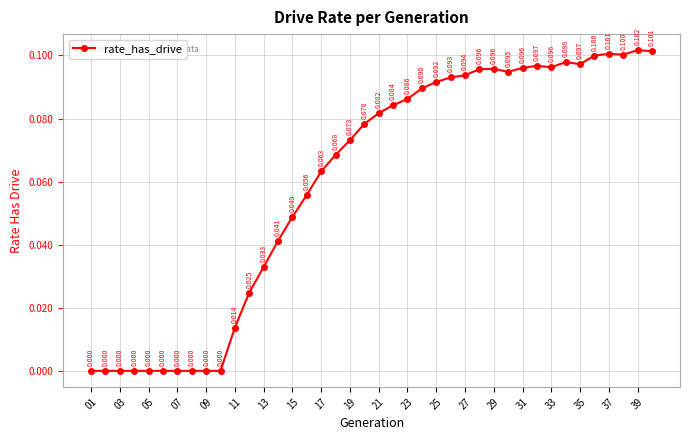

True or false: the data has more than 2 interior local peaks.

True